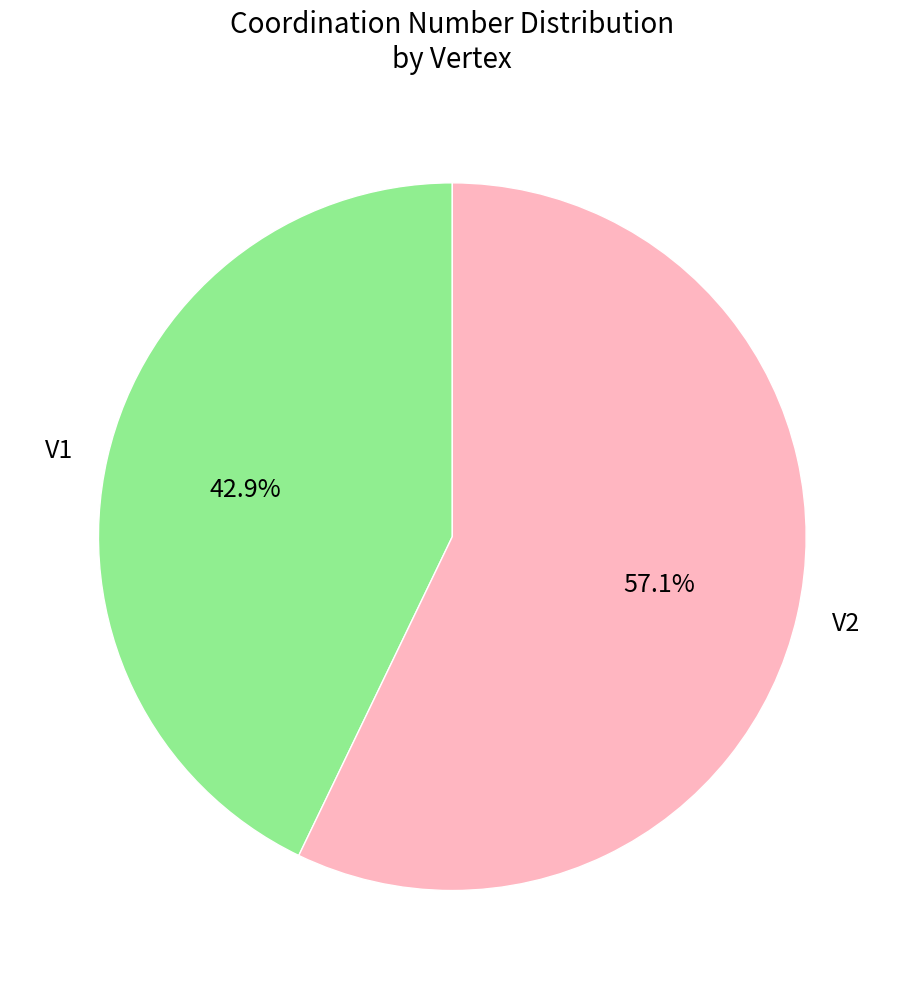

Which slice is the largest?

V2